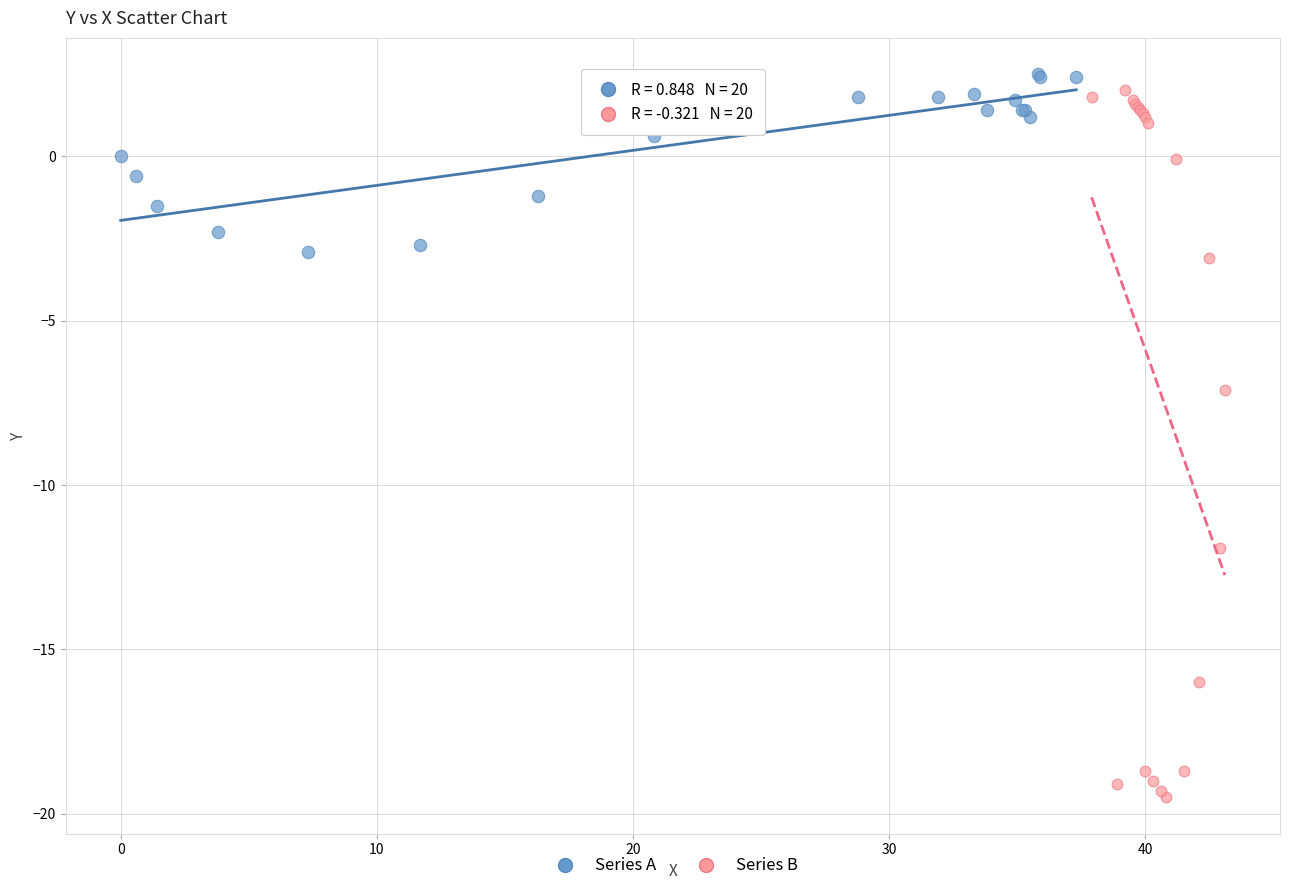

Which series has the largest Y range (max minus min)?

Series B